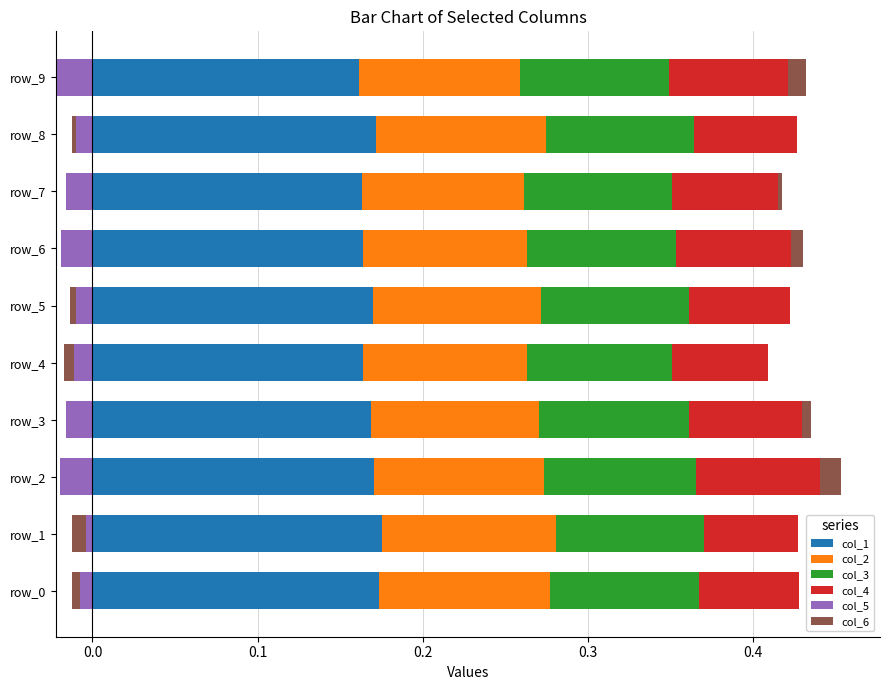

What are all the series names shown in the legend?

col_1, col_2, col_3, col_4, col_5, col_6